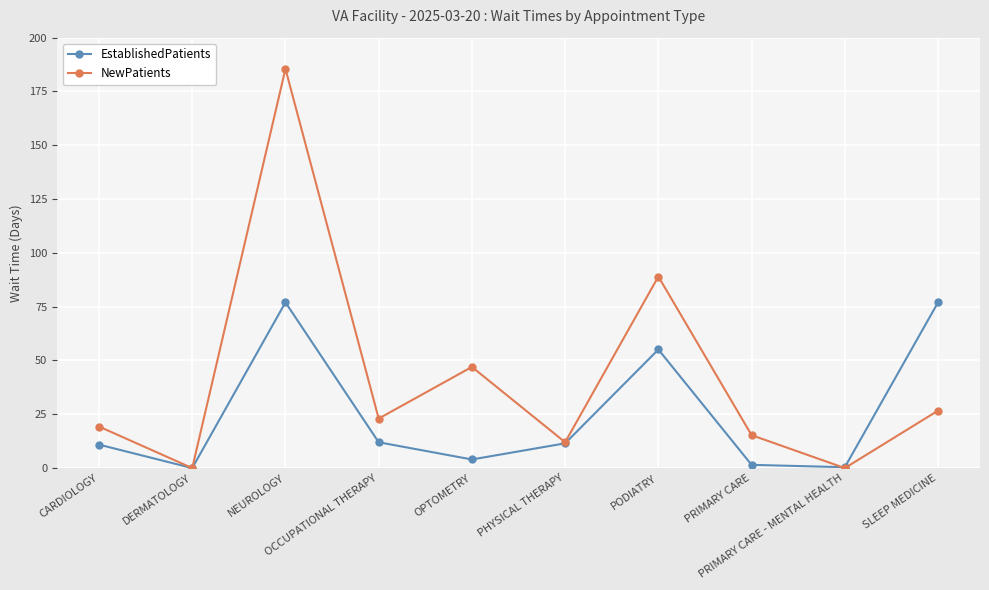

What is the maximum value shown in the chart?

185.5